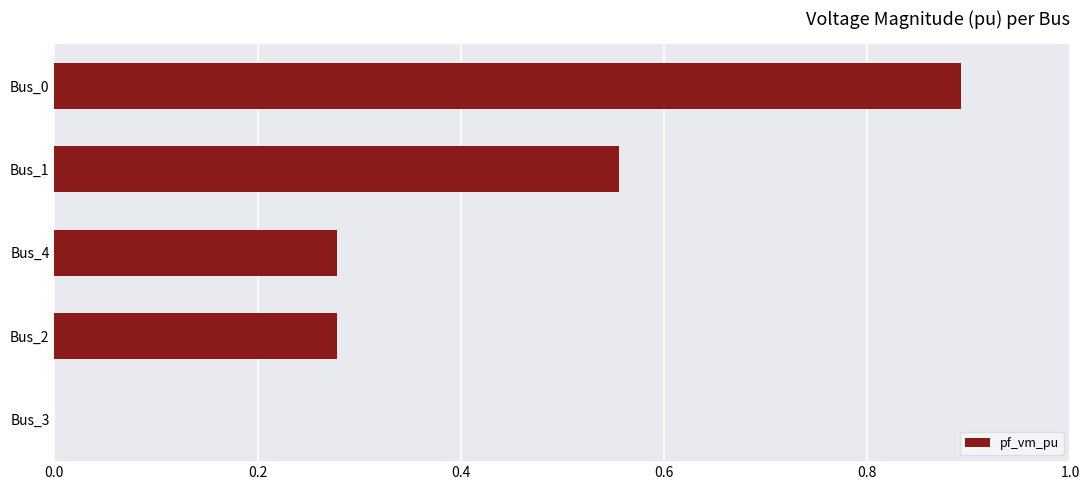

What is the sum of all values?

2.0